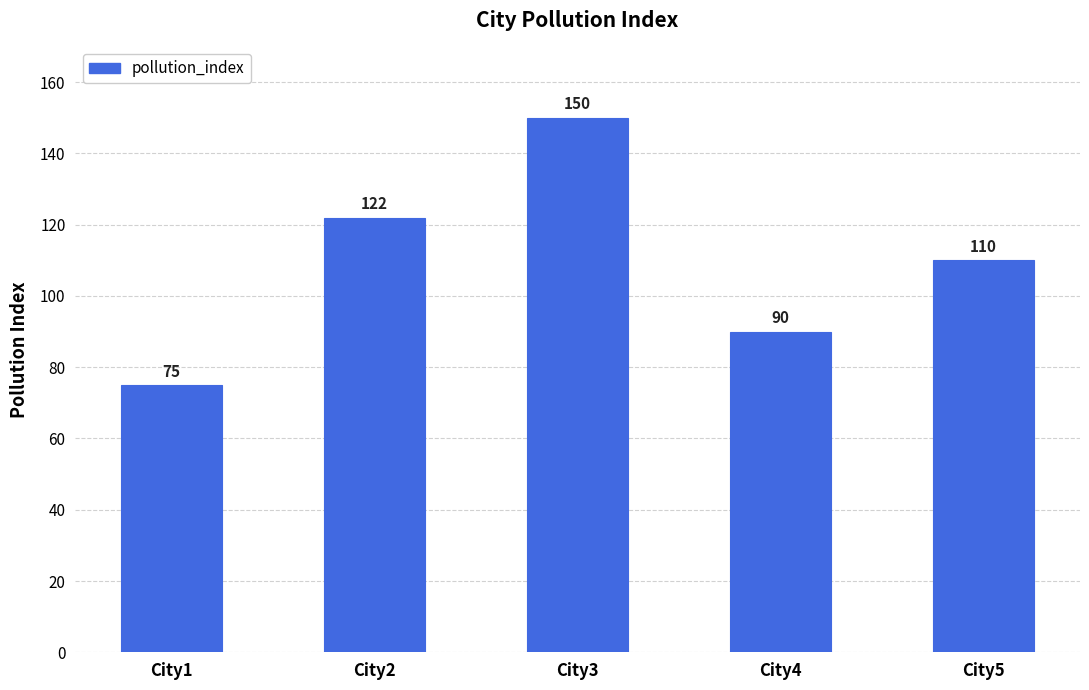

Reading left to right, transcribe all the data shown in this chart.

City1=75	City2=122	City3=150	City4=90	City5=110